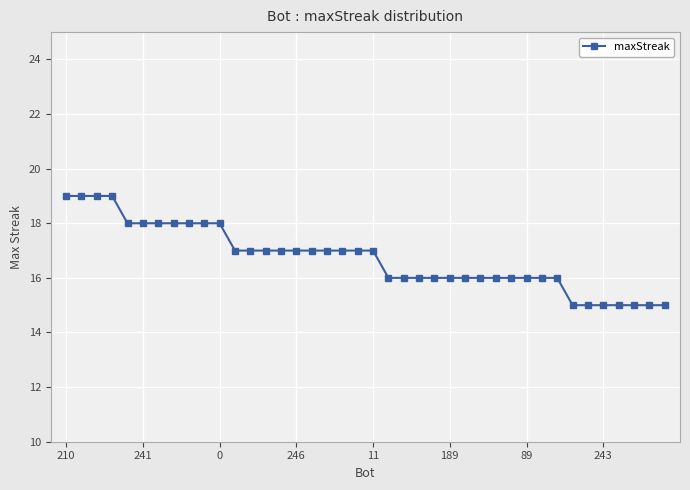

Does the chart display data point markers on the line(s)?

Yes